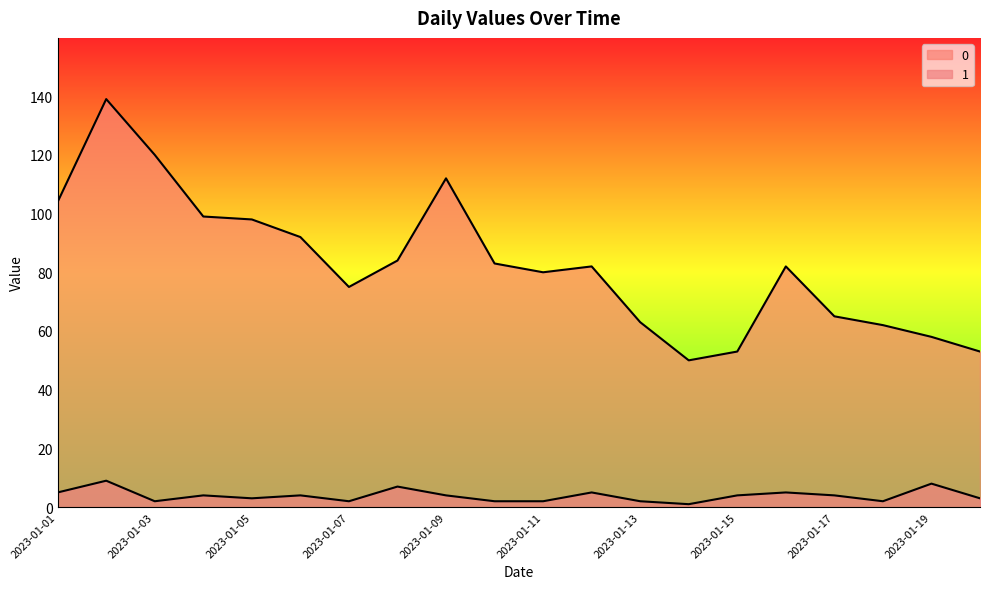

What is the total value across all series at 2023-01-18?

64